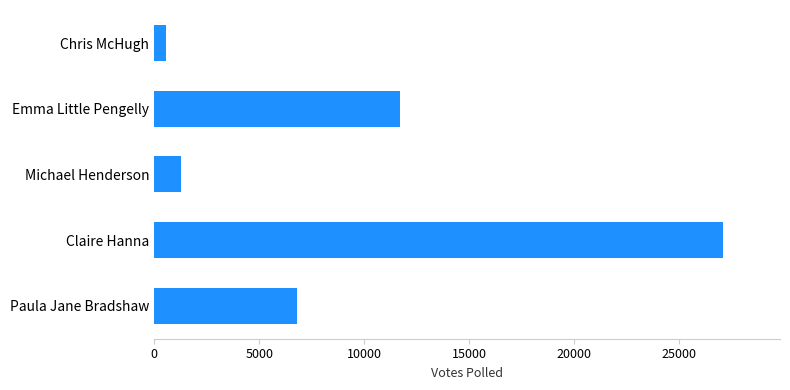

How many data points are less than 6786?

2